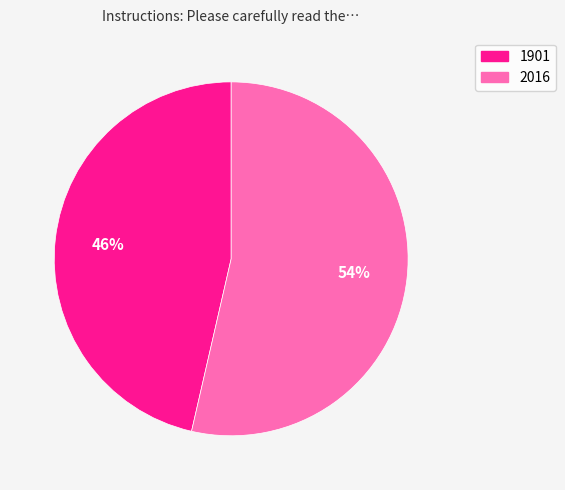

Do 2016 and 1901 together represent more than half of the pie?

Yes